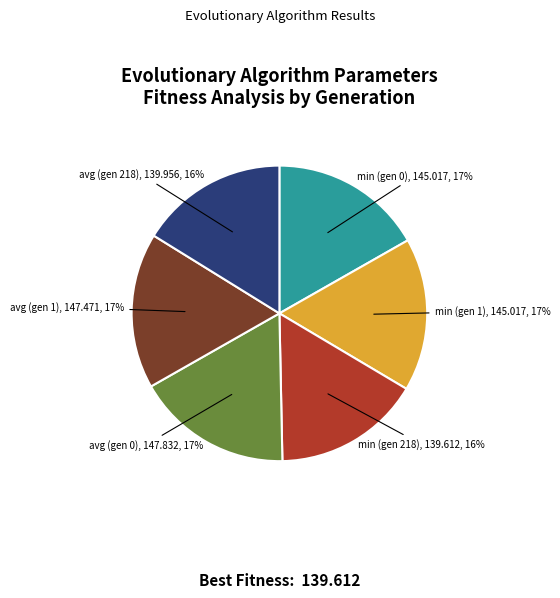

To the nearest percent, what is the difference between the min (gen 0) and avg (gen 218) slice percentages?

1%